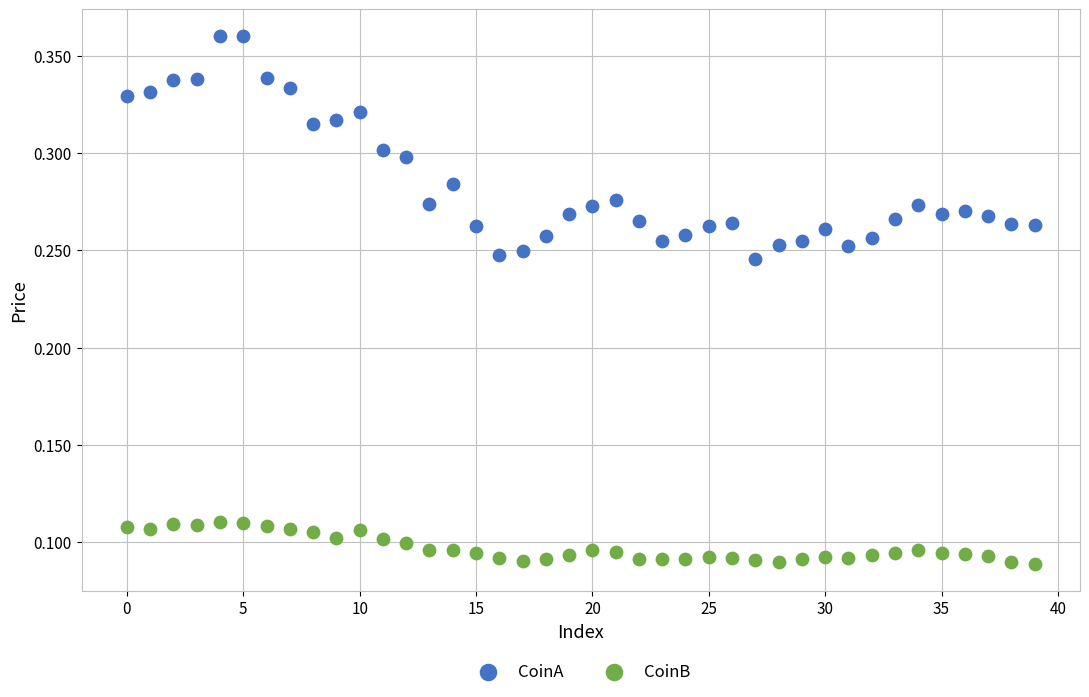

Which series has the widest spread of Y values?

CoinA